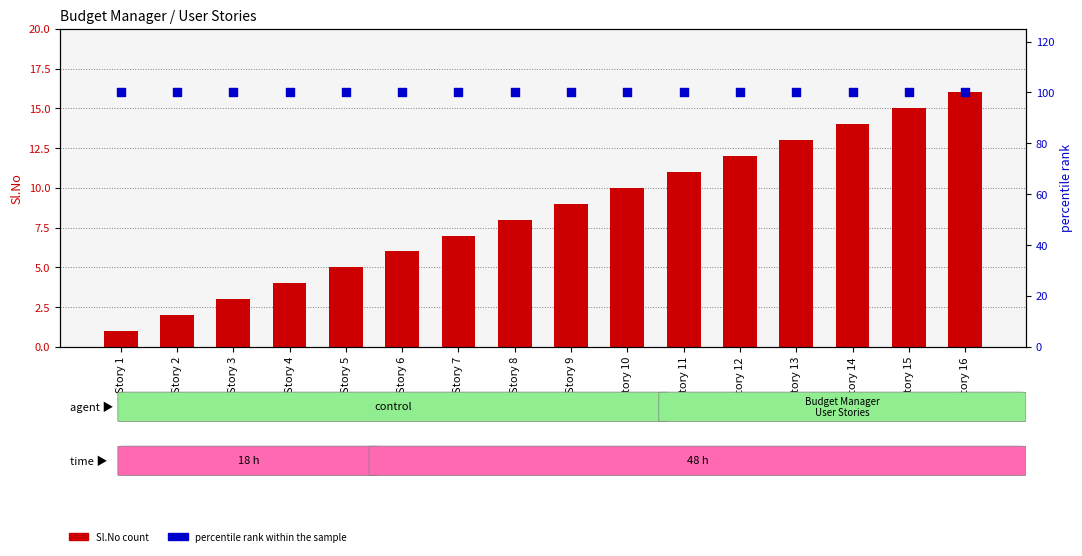

Which series reaches the maximum Y coordinate?

percentile rank within the sample